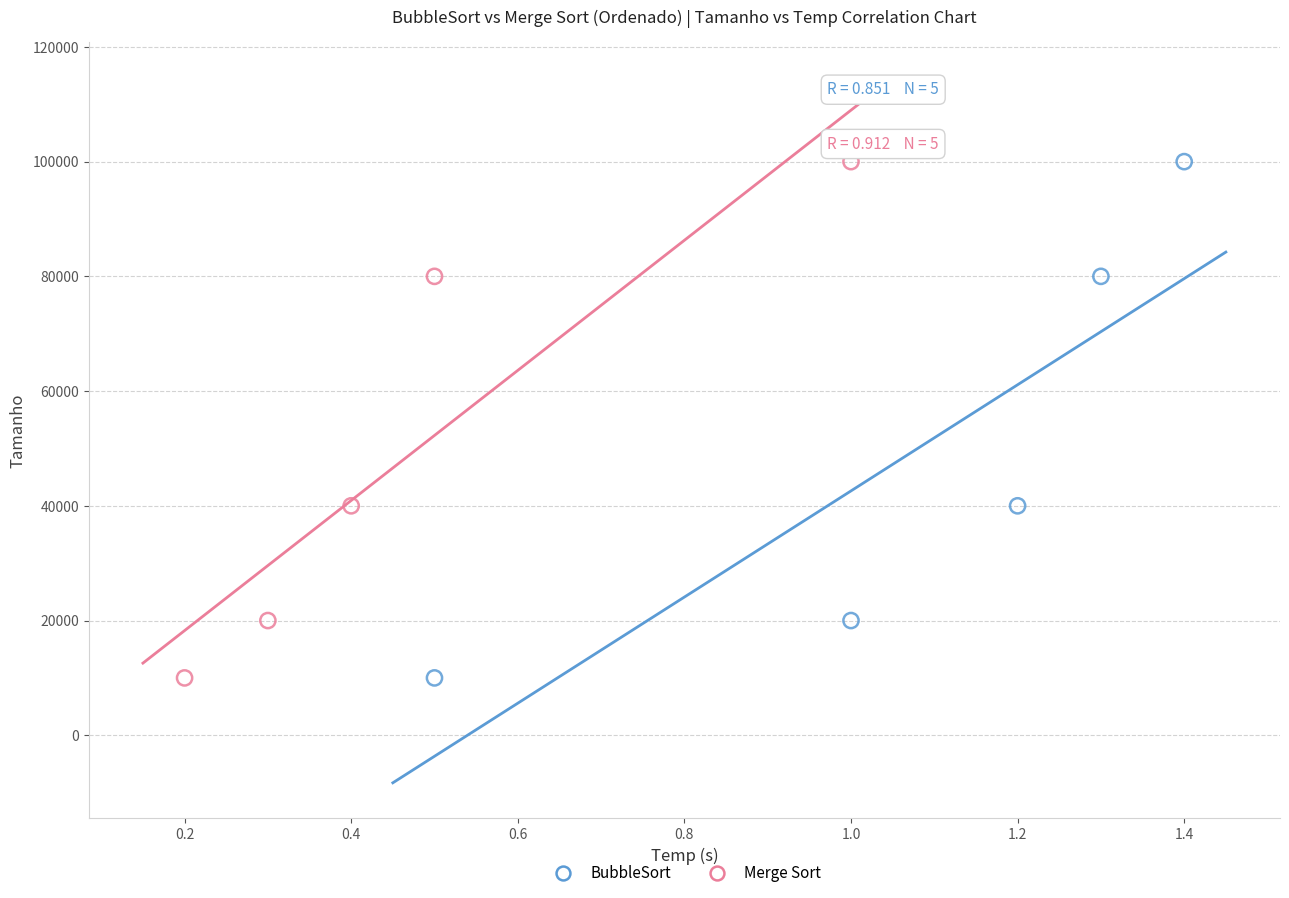

What are all the series names shown in the legend?

BubbleSort, Merge Sort